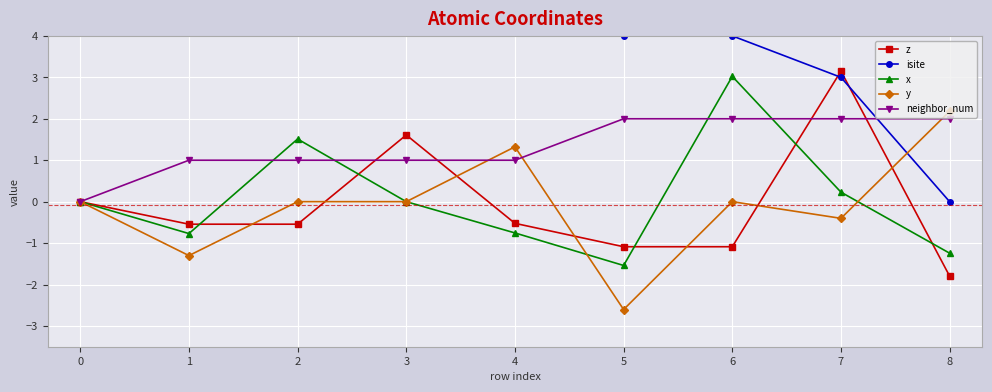

The value of z at 6 is -1.1. True or false?

True